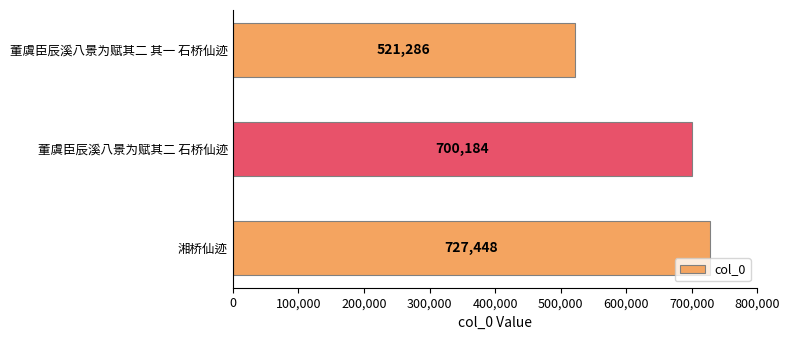

What is the label of the 3rd bar from the bottom?

董虞臣辰溪八景为赋其二 其一 石桥仙迹